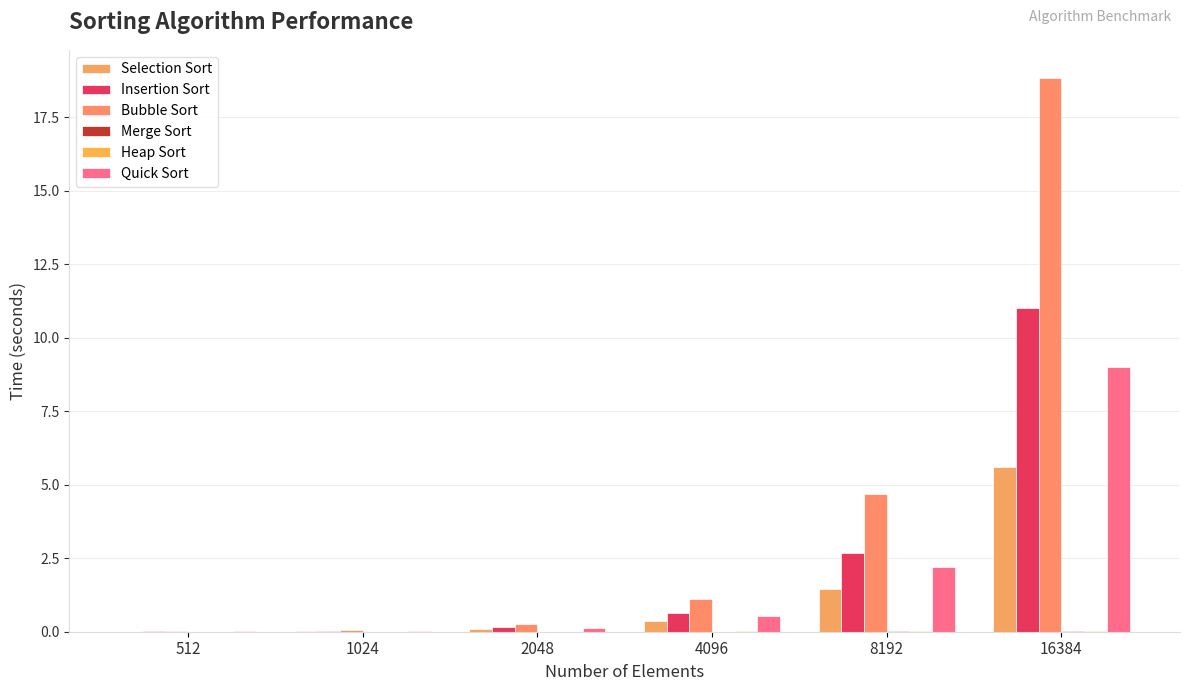

Are the bars grouped side by side (vs. stacked)?

Yes